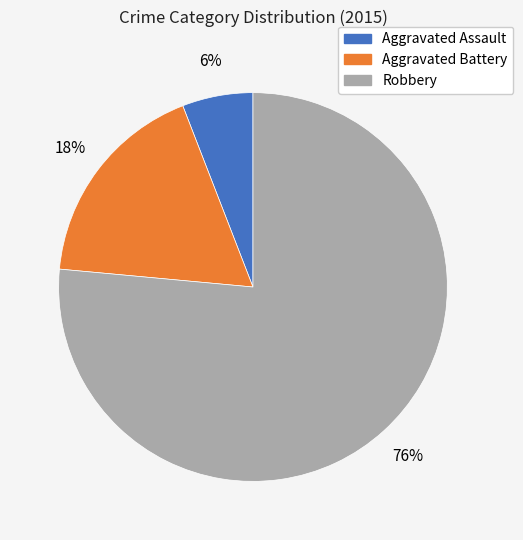

To the nearest percent, what is the combined percentage of Aggravated Battery and Aggravated Assault?

24%